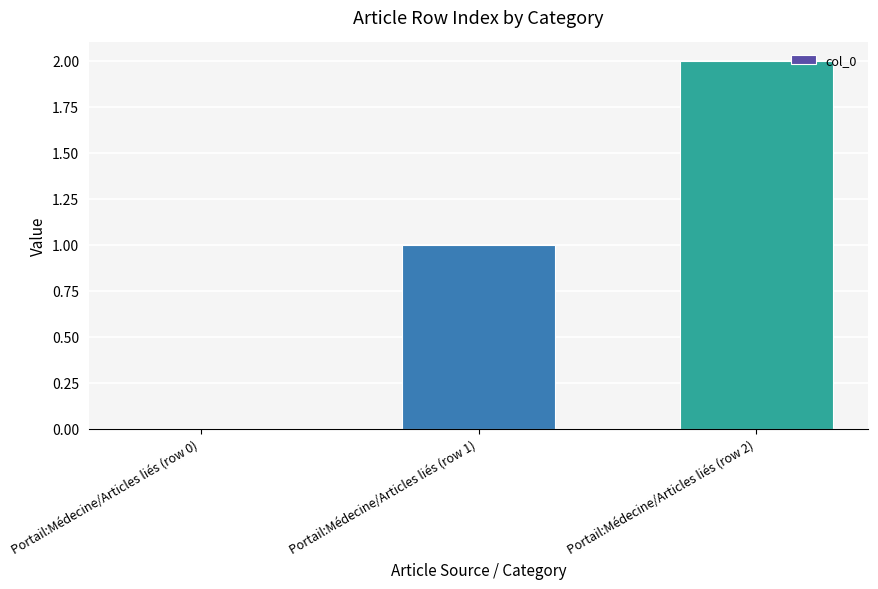

Are the bars horizontal?

No